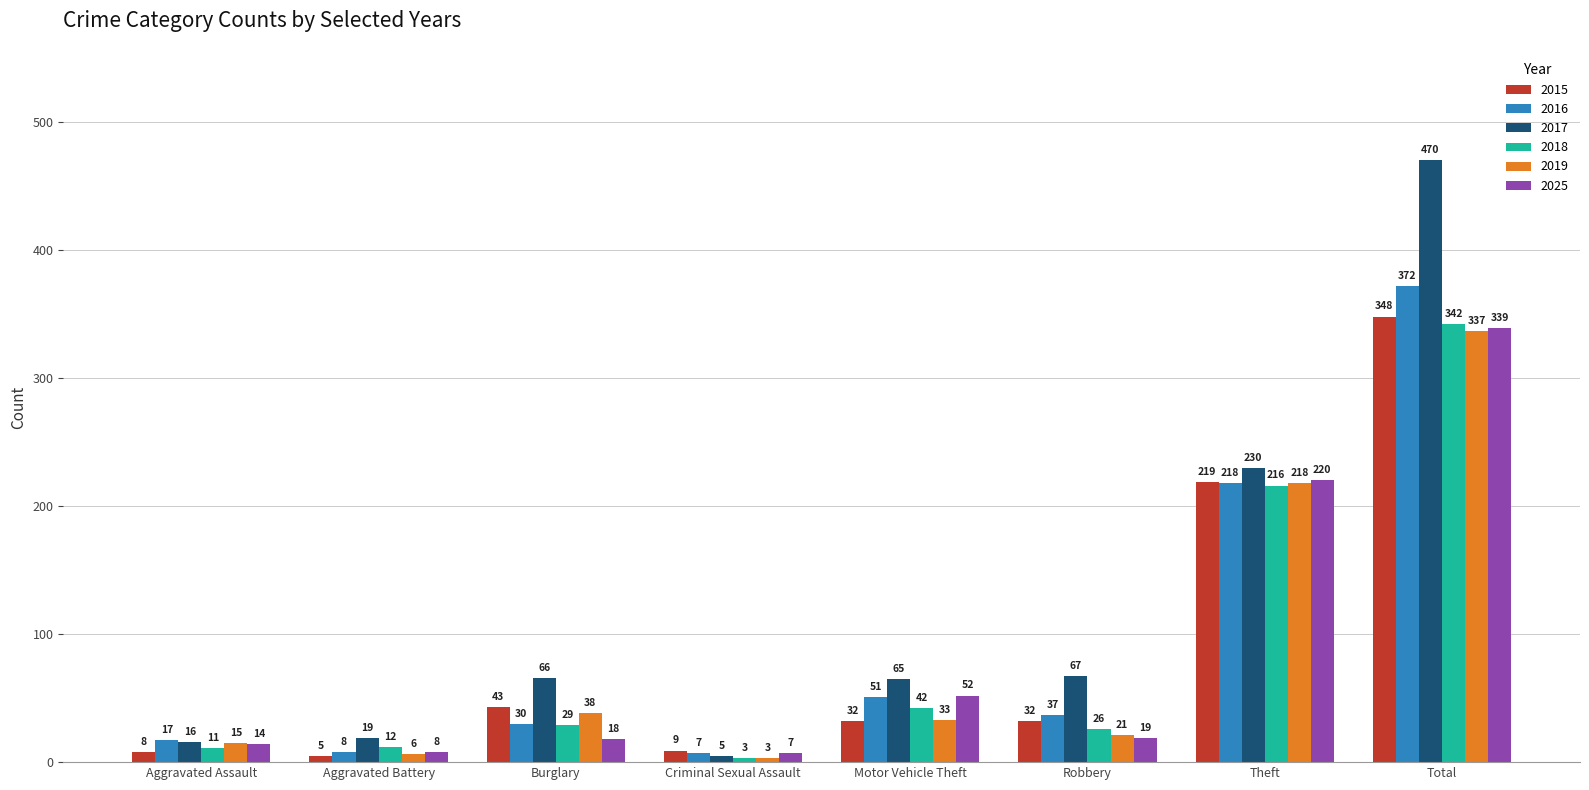

Are the bars horizontal?

No